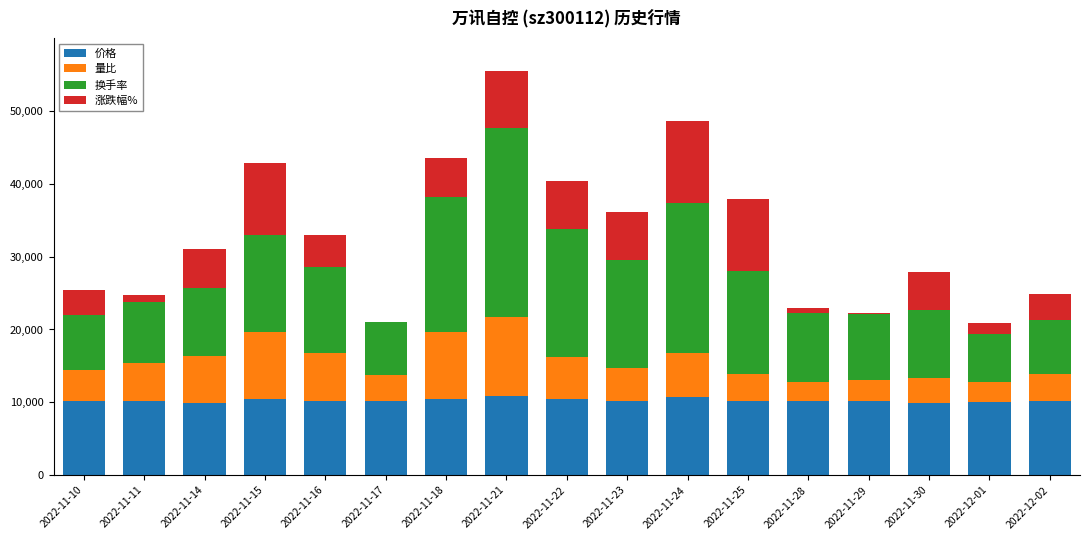

The value of 价格 at 2022-12-01 is 10020. True or false?

True